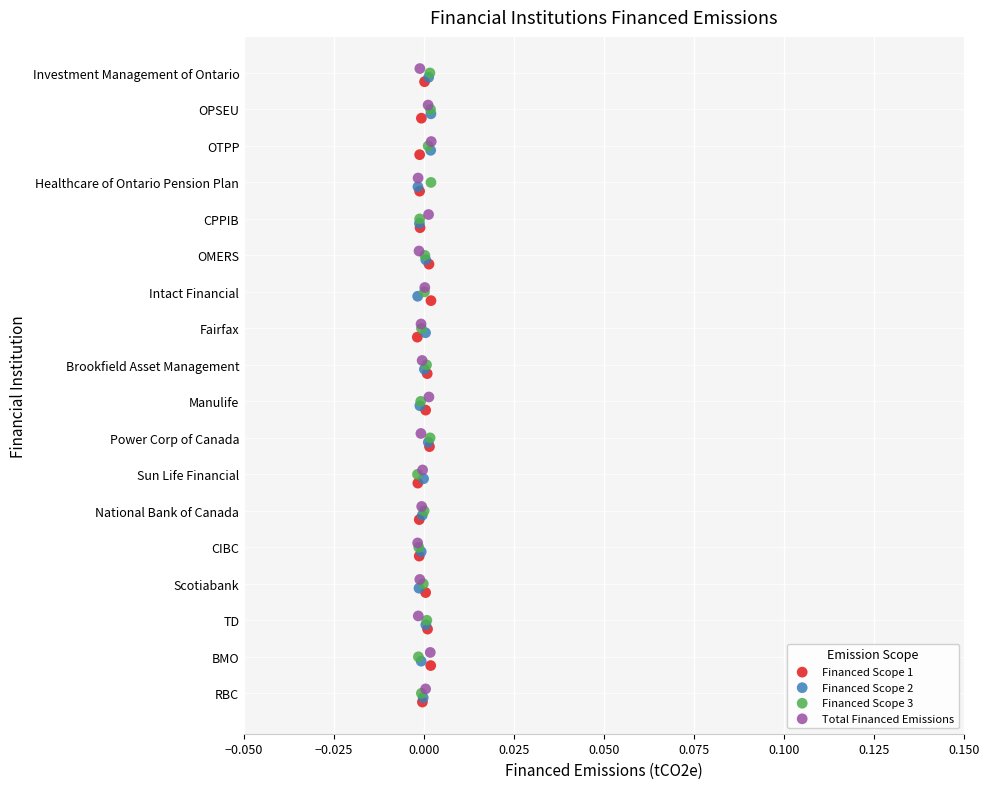

What are all the series names shown in the legend?

Financed Scope 1, Financed Scope 2, Financed Scope 3, Total Financed Emissions